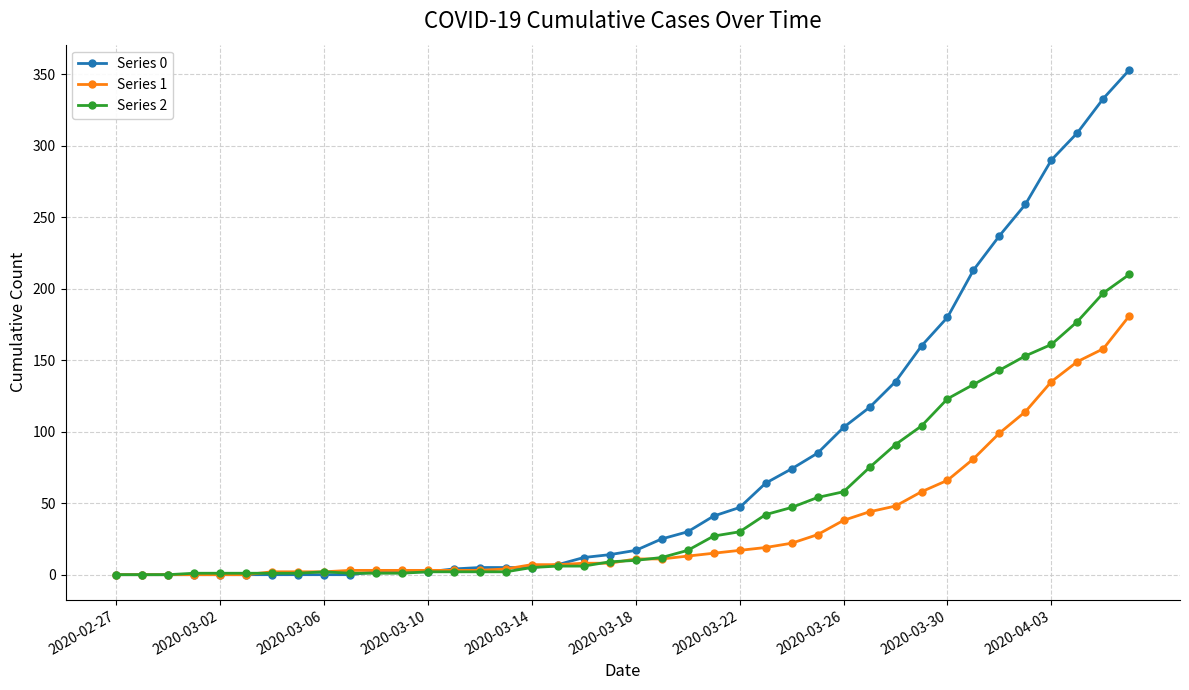

What are all the series names shown in the legend?

Series 0, Series 1, Series 2